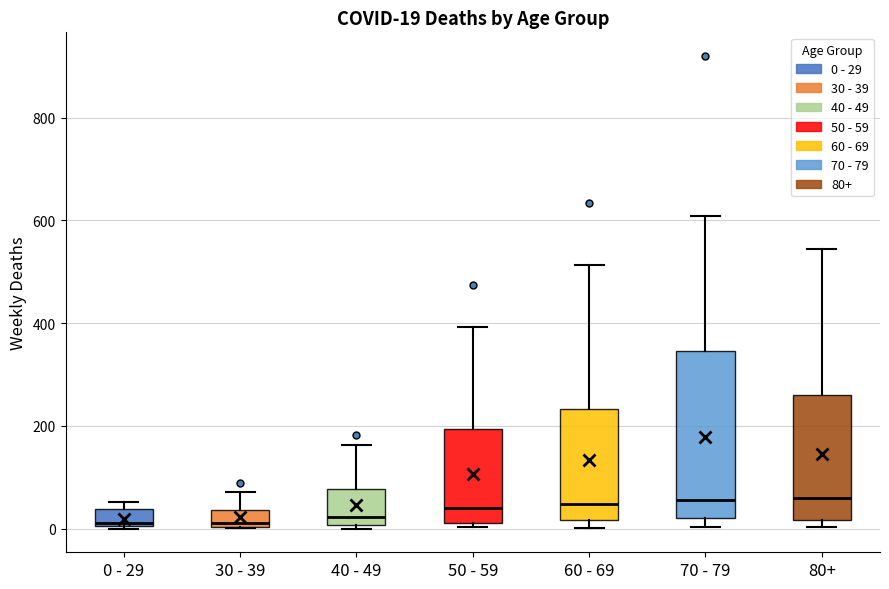

Comparing the boxes themselves (not the whiskers), which one is the tallest?

70 - 79